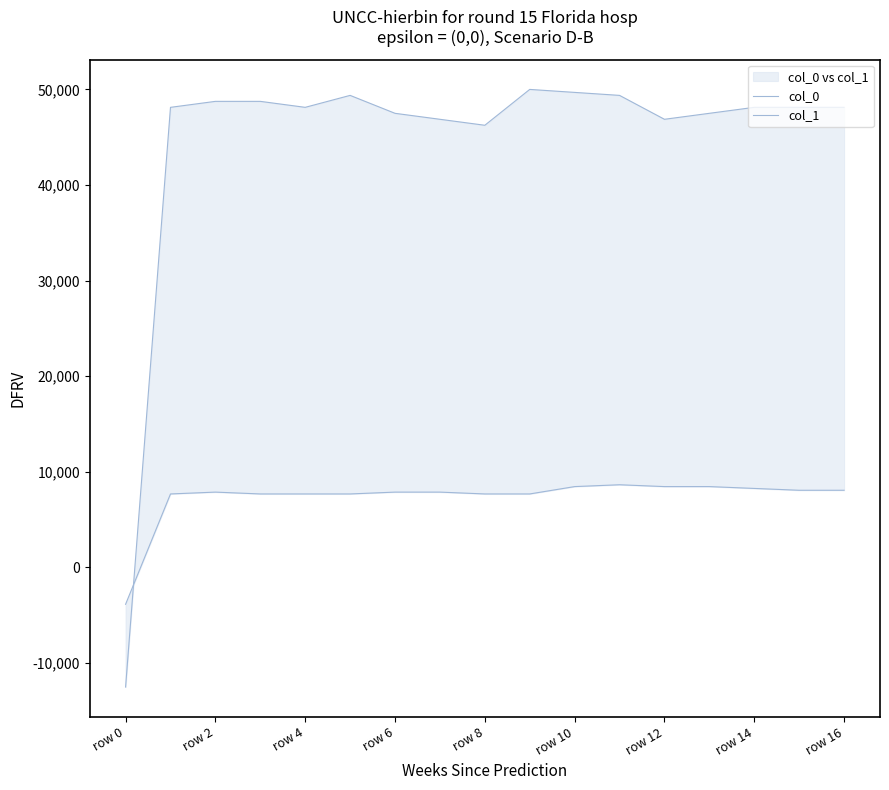

What is the value of the col_0 point at the 6th from the left?

7692.3